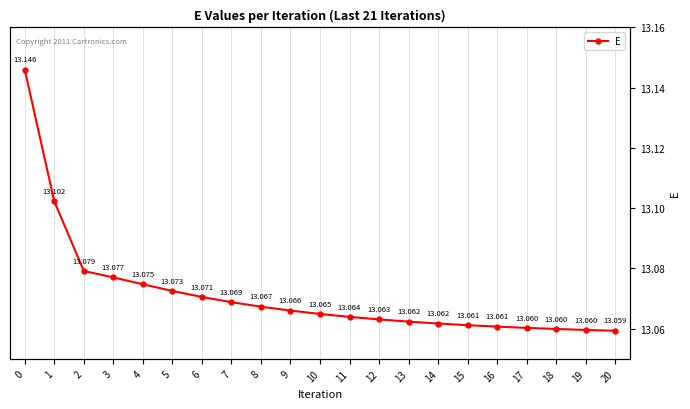

What is the minimum value shown in the chart?

13.1